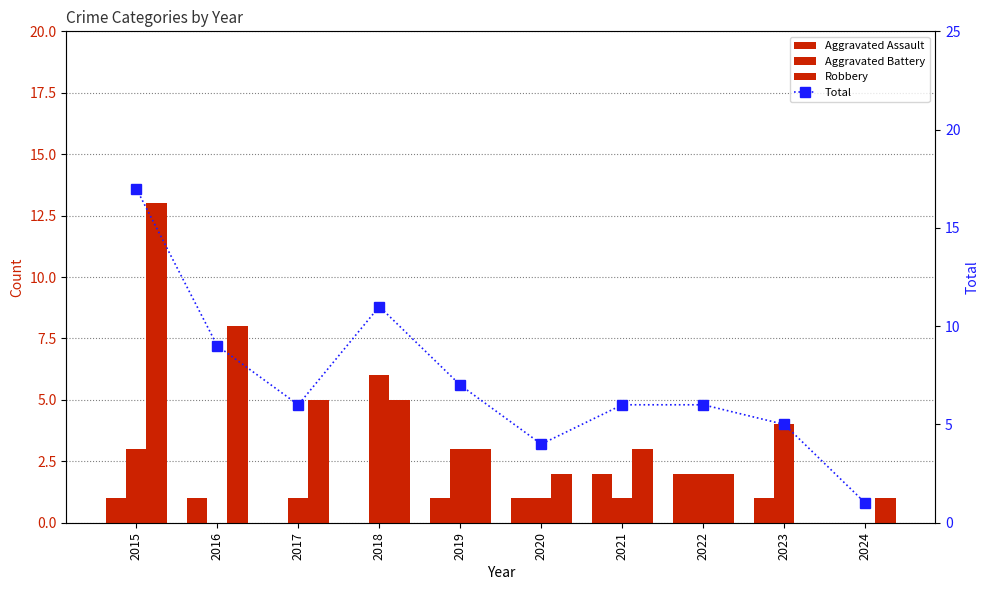

What is the minimum value for Total?

1